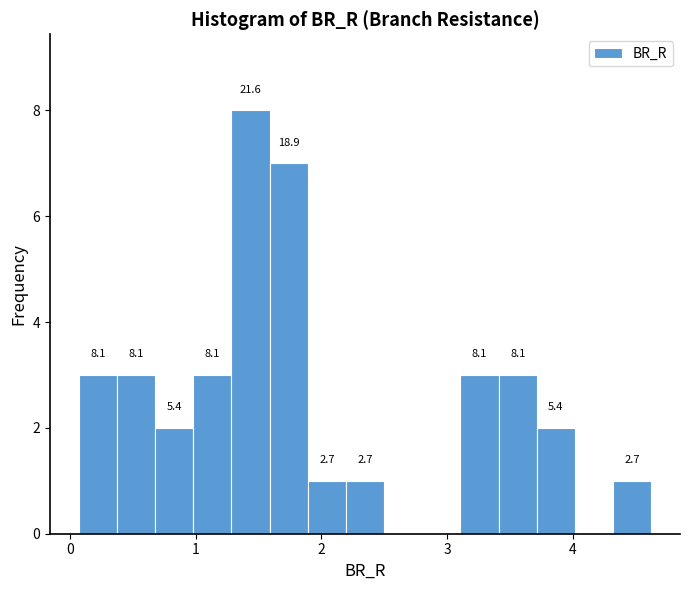

Read against the x-axis, roughly where is the centre of the tallest bar?

1.4